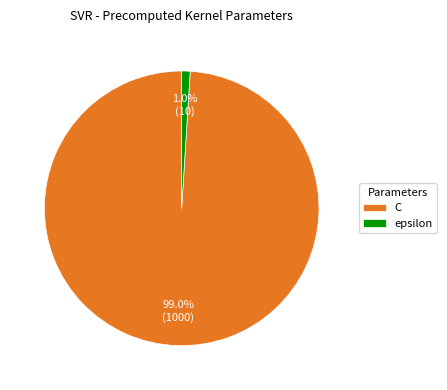

Count the number of slices in the pie.

2